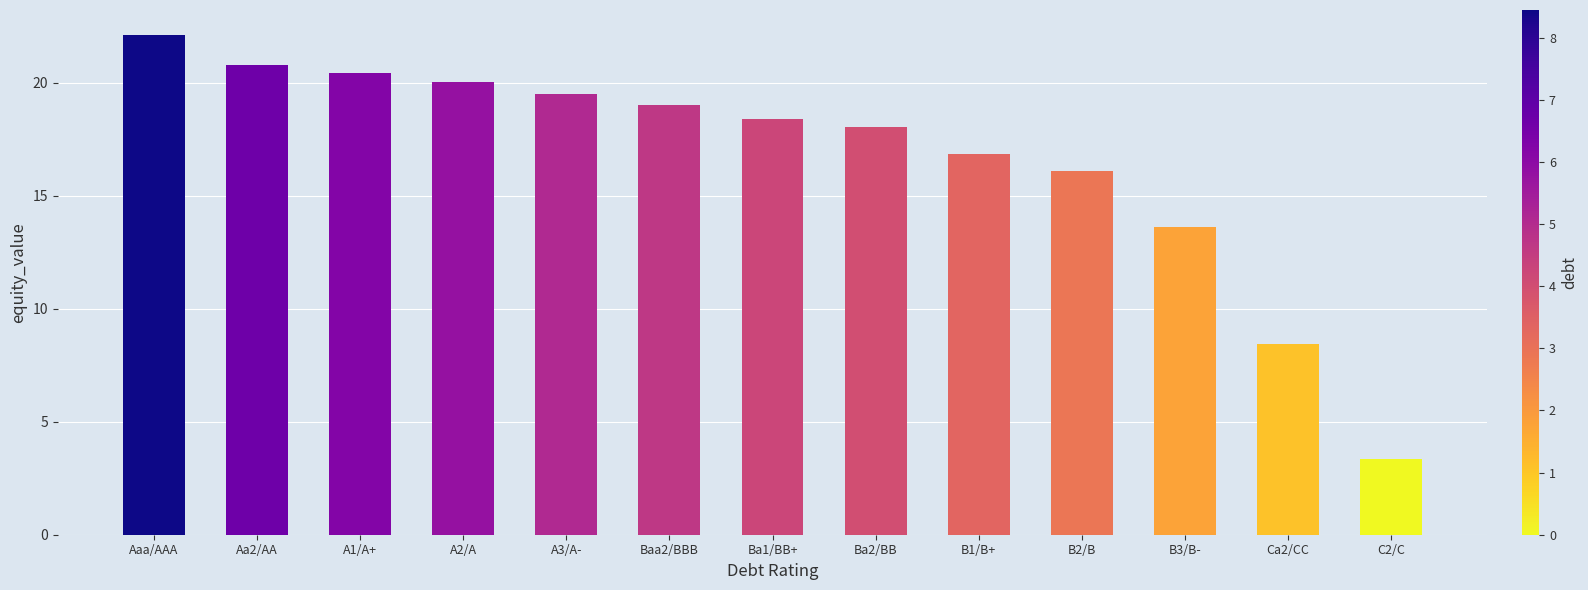

List the labels in order of value, largest first.

Aaa/AAA, Aa2/AA, A1/A+, A2/A, A3/A-, Baa2/BBB, Ba1/BB+, Ba2/BB, B1/B+, B2/B, B3/B-, Ca2/CC, C2/C